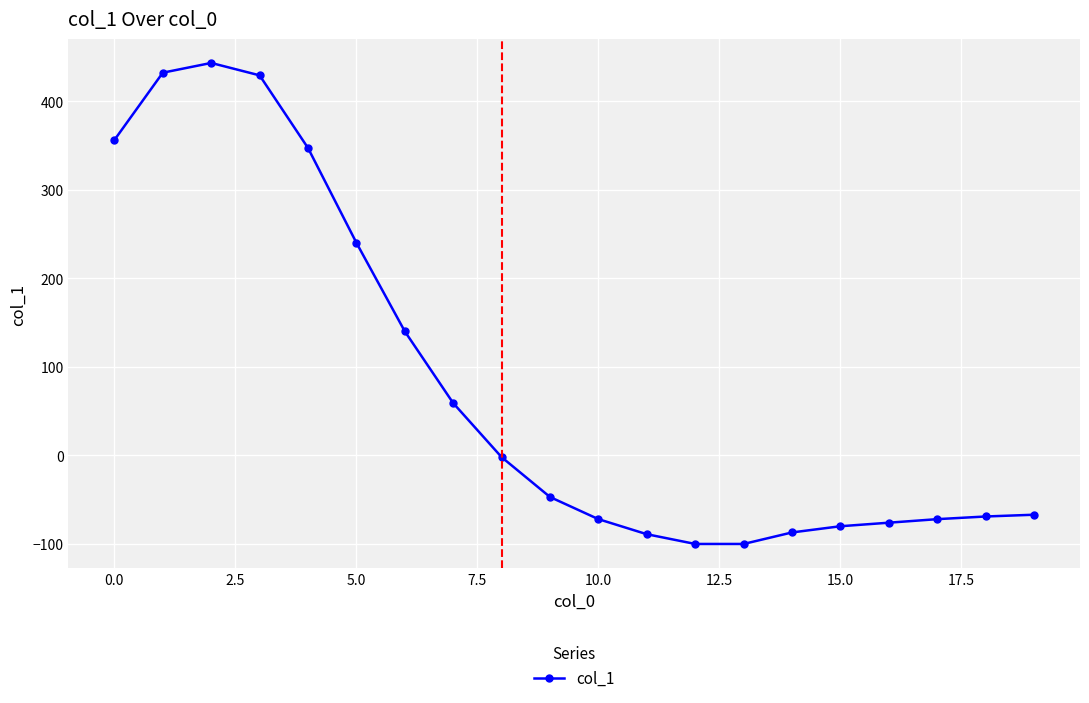

What is the value of the 6th point from the left?

240